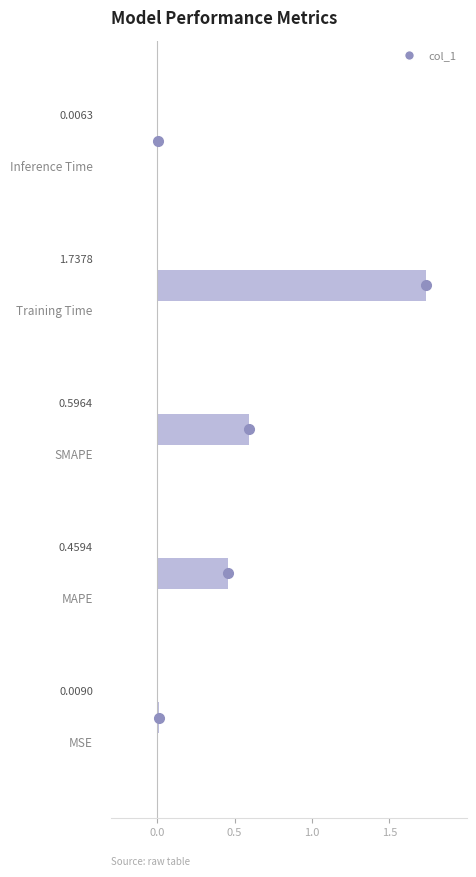

How many distinct data groups are displayed?

1